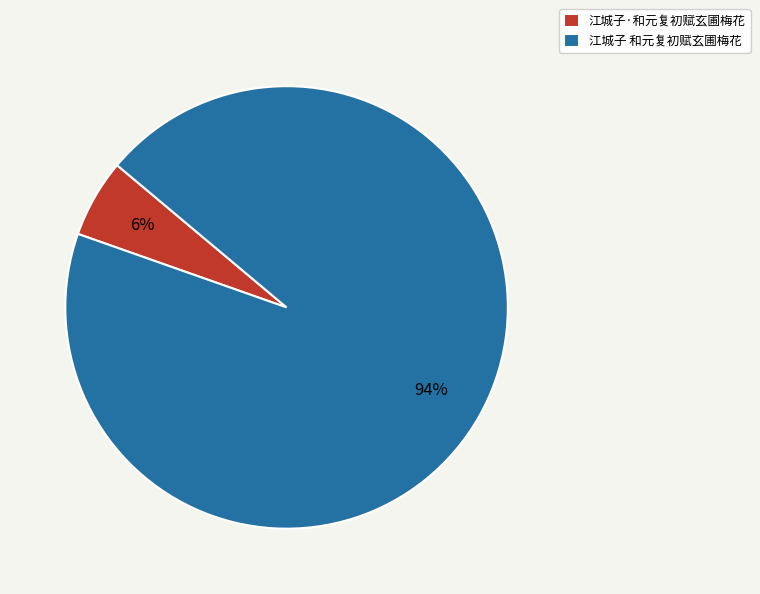

To the nearest percent, what percentage of the pie is 江城子 和元复初赋玄圃梅花?

94%